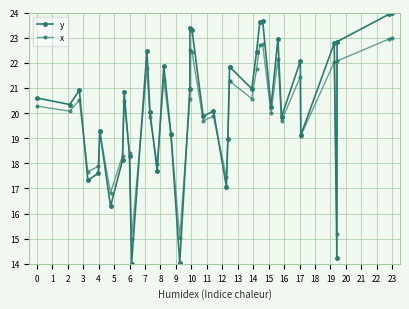

What is the difference between the maximum and minimum values in the y series?

10.0